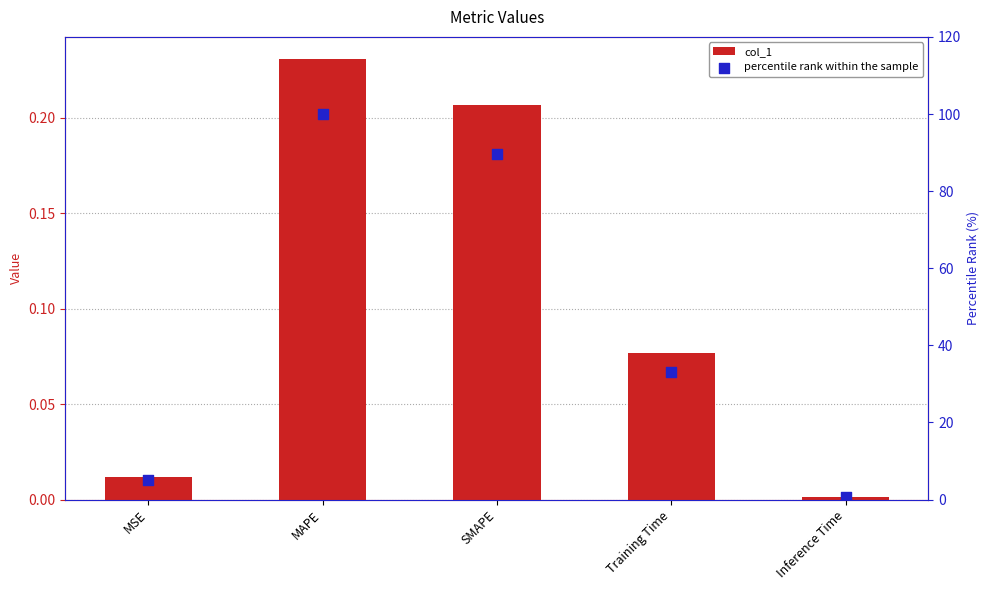

Which series contains the highest Y value?

percentile rank within the sample